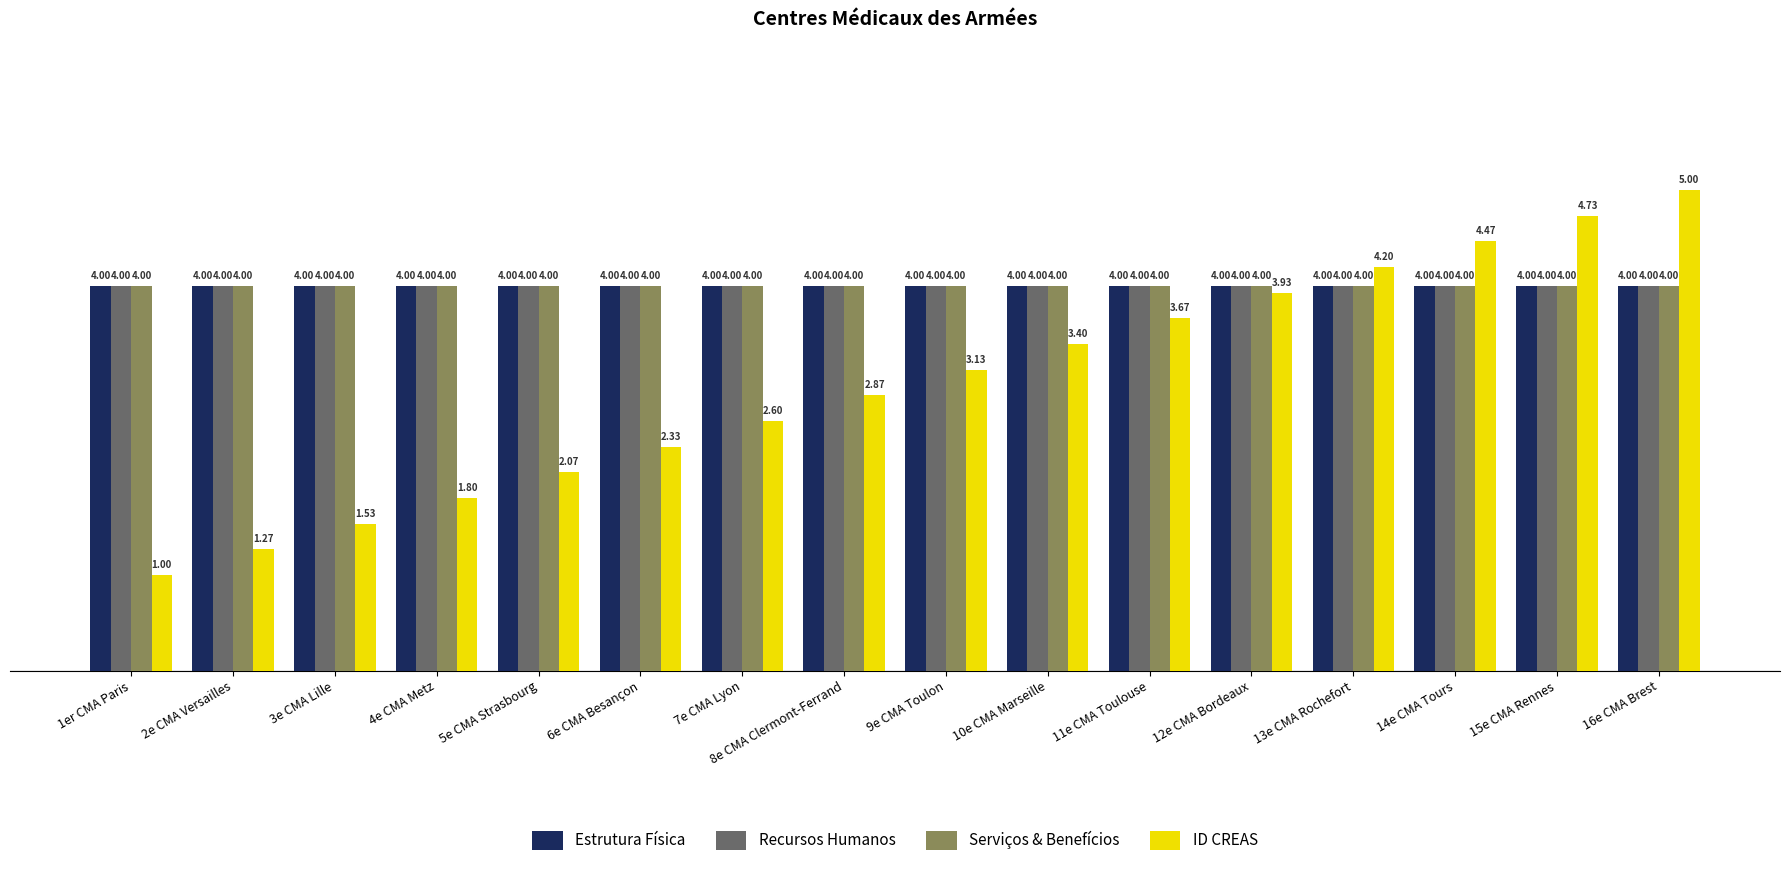

What is the difference between the ID CREAS values at 2e CMA Versailles and 3e CMA Lille?

0.3